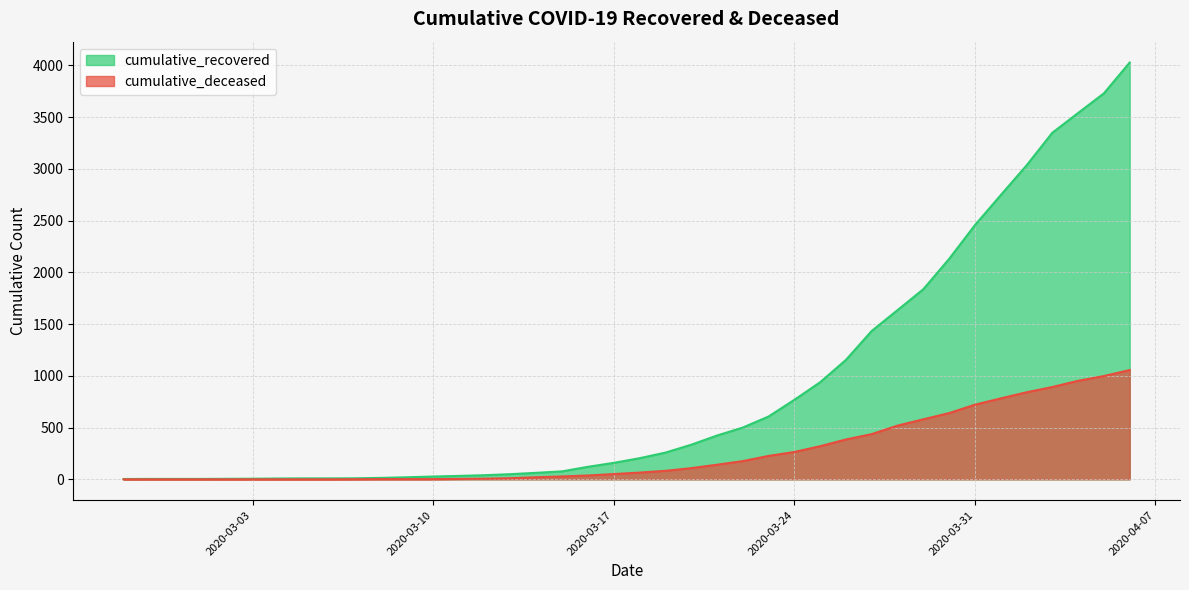

How many lines are shown in the chart?

2